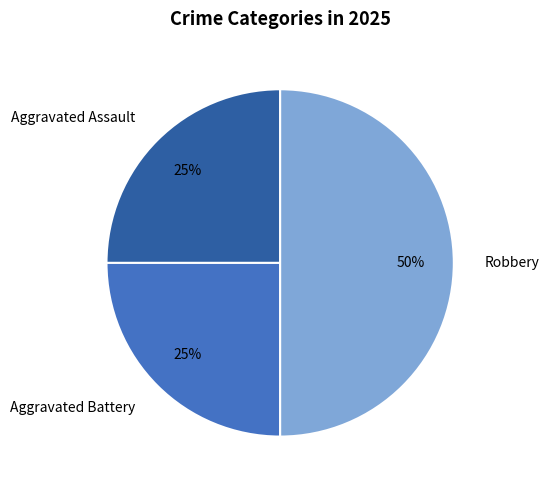

To the nearest percent, what percentage of the pie is Aggravated Battery?

25%